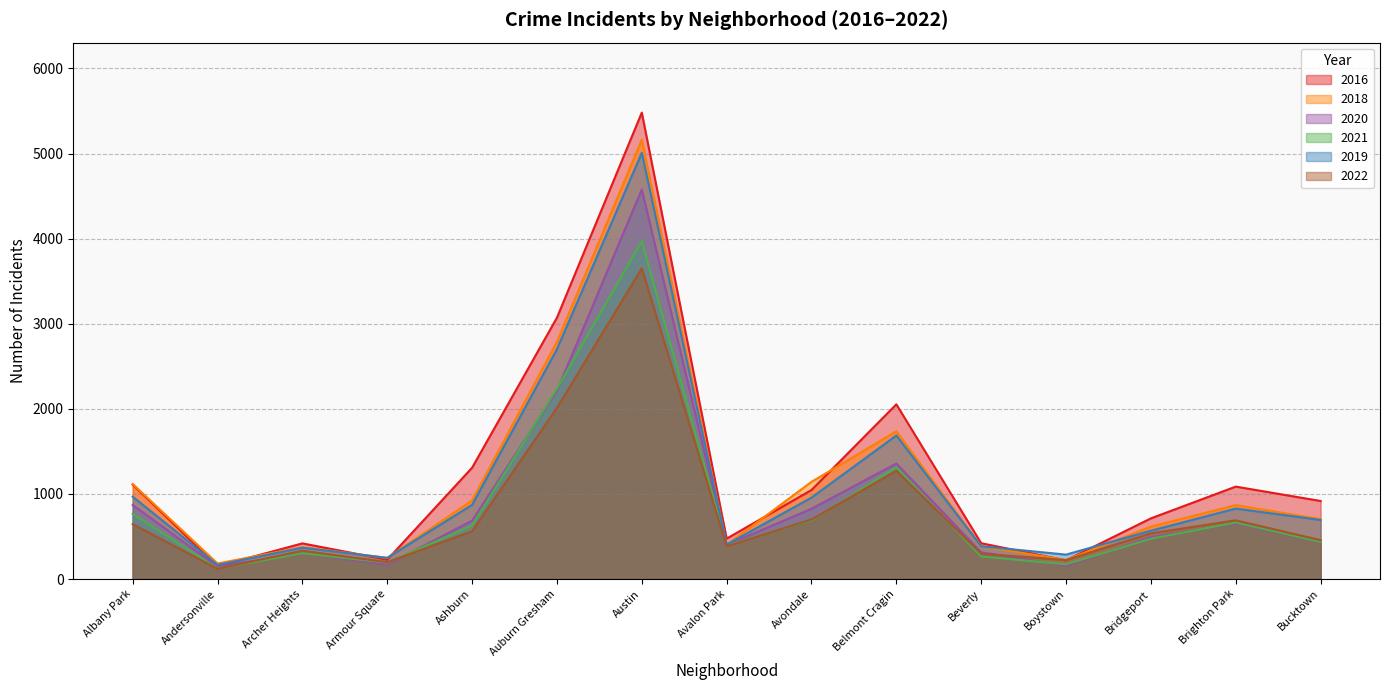

True or false: 2022 has more than 2 points higher than both neighbors.

True